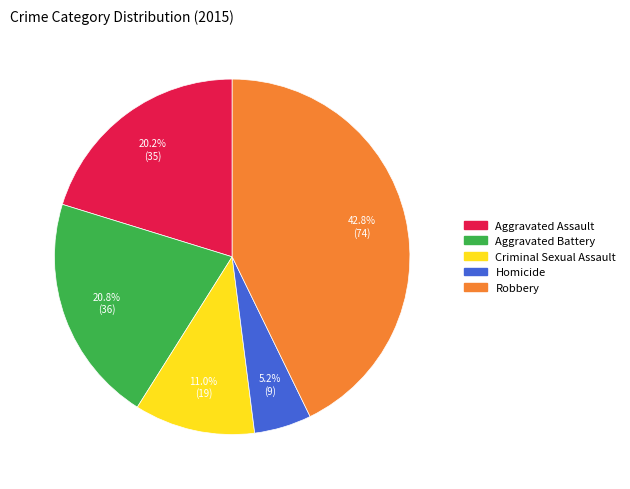

To the nearest percent, what percentage of the pie is Homicide?

5%